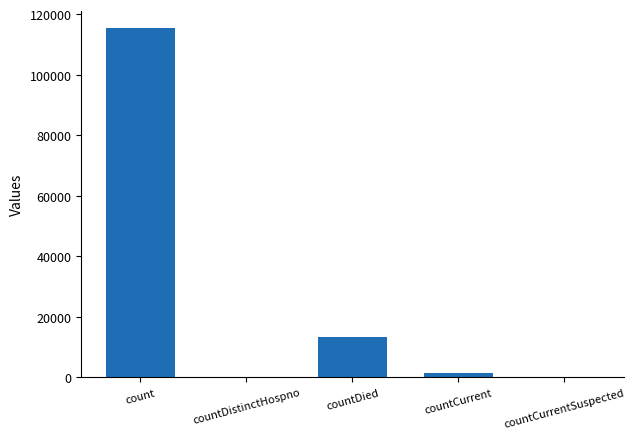

Are the bars horizontal?

No